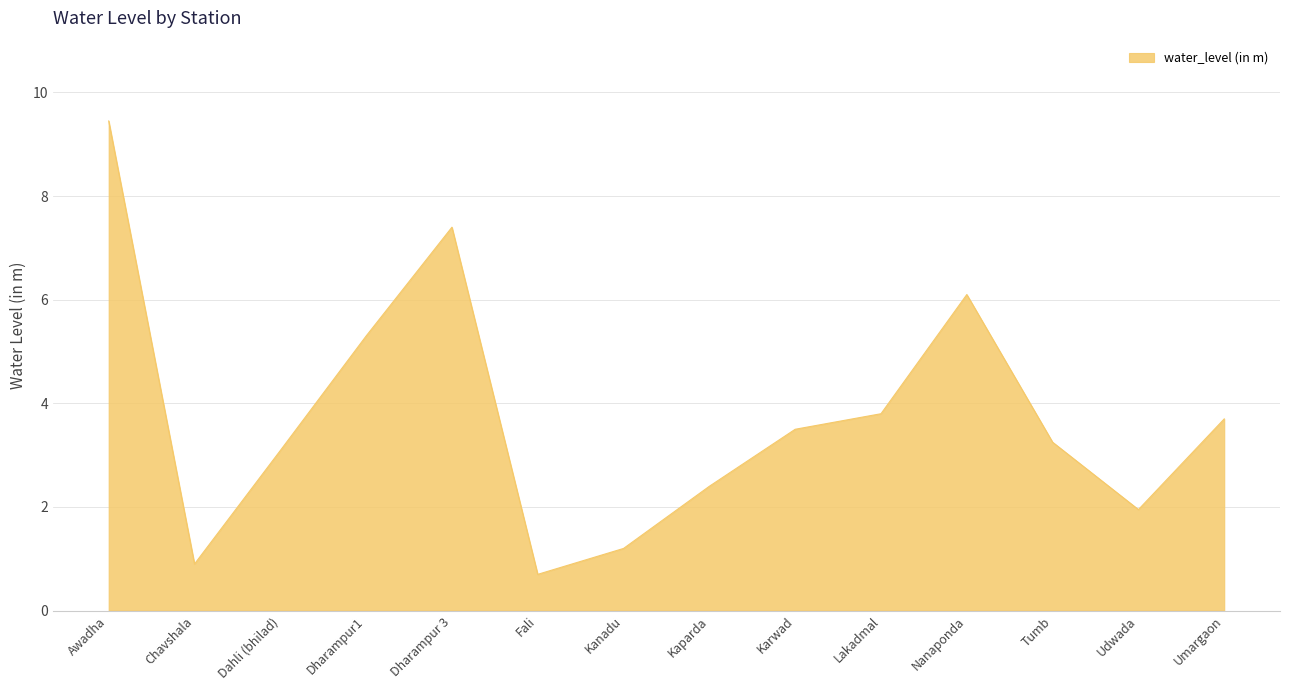

What position from the right is Tumb?

3